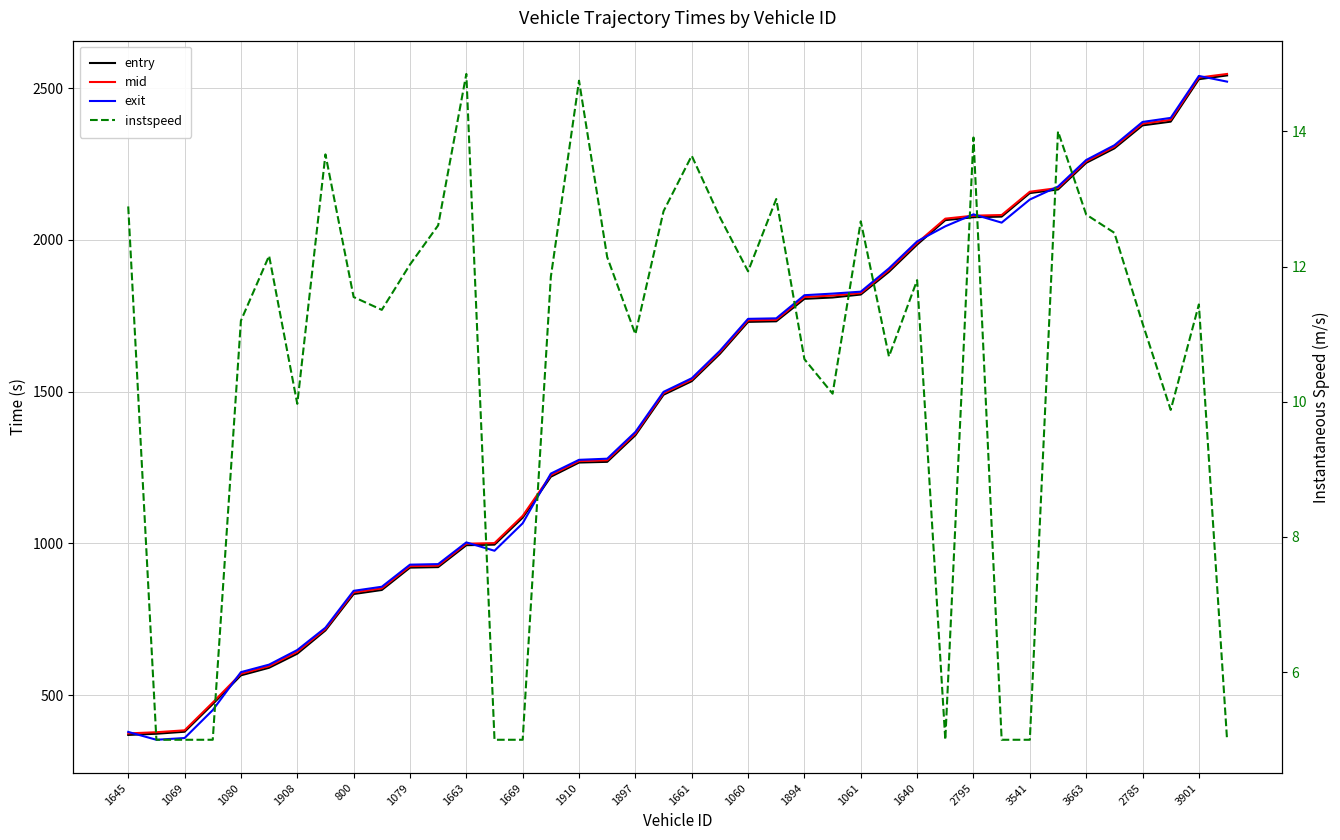

True or false: entry and mid cross at least once.

False